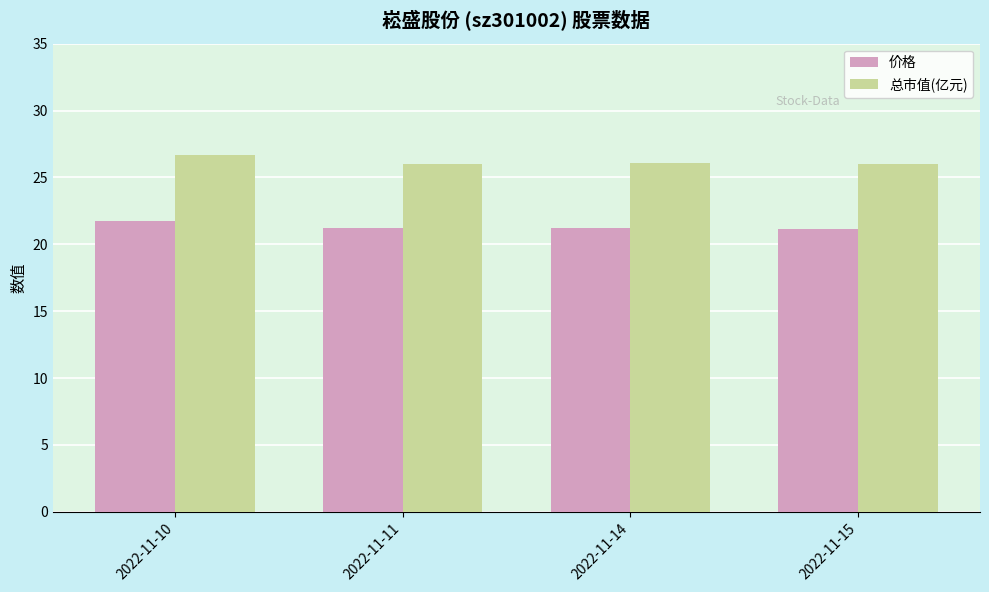

True or false: 总市值(亿元) has a value of 26.7 at 2022-11-10.

True